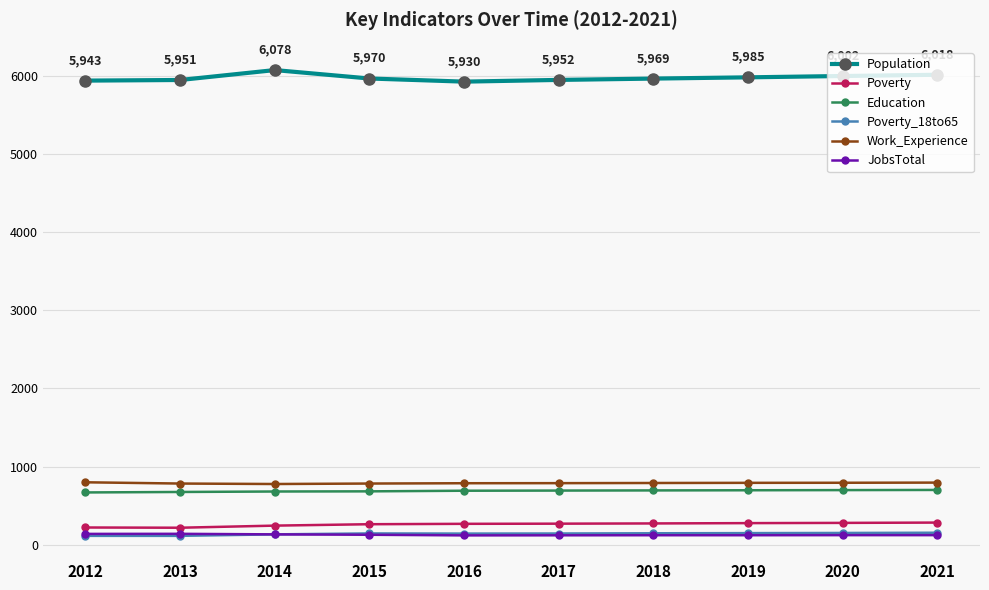

What is the value of the Work_Experience point at the 5th from the left?

786